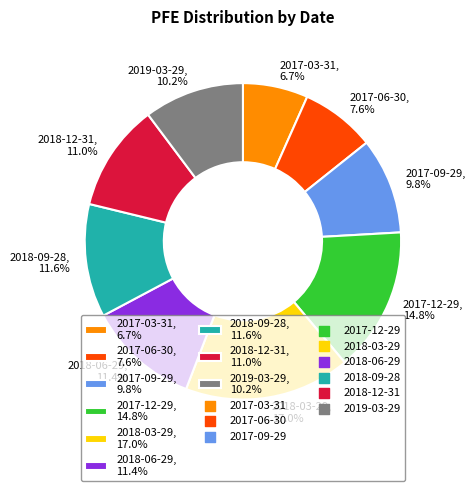

What percentage is NOT represented by 2017-12-29?

85.2%